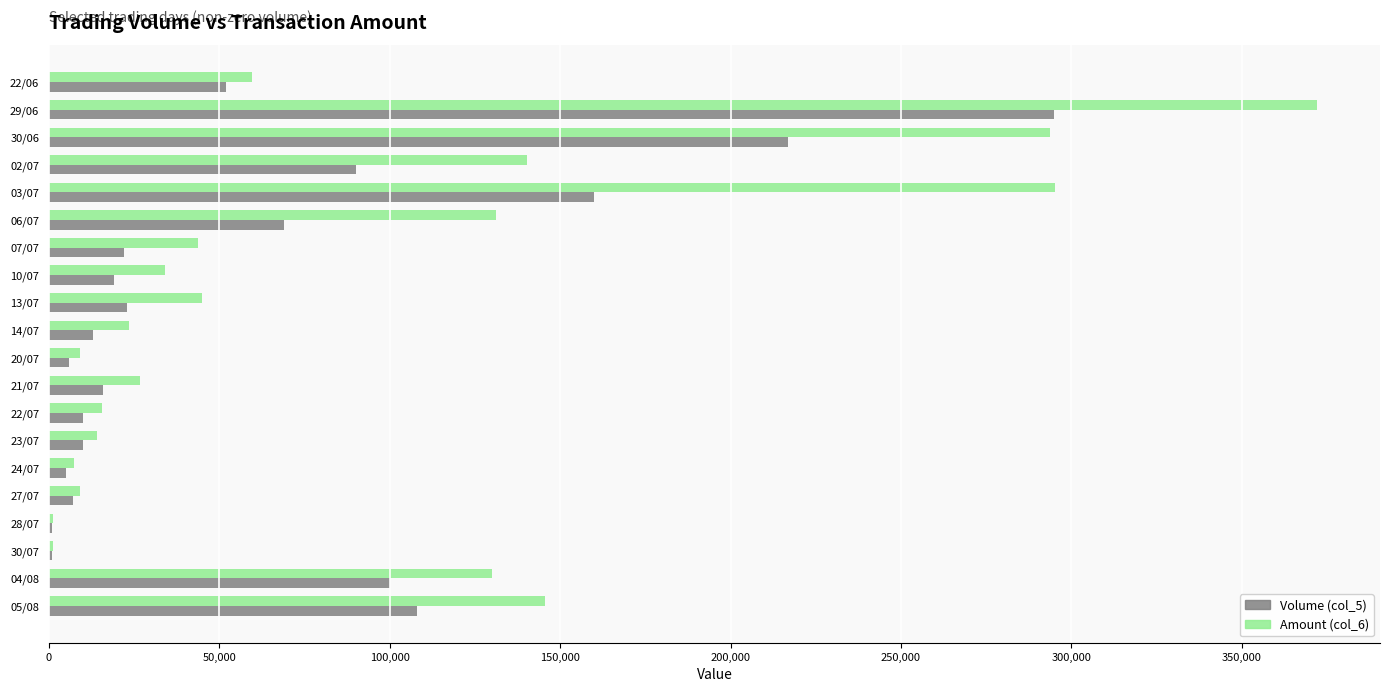

Which series has the largest total across all categories?

Amount (col_6)